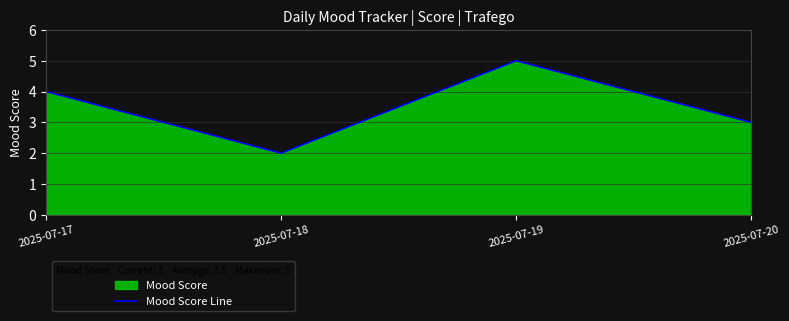

What is the approximate value at 2025-07-17?

4